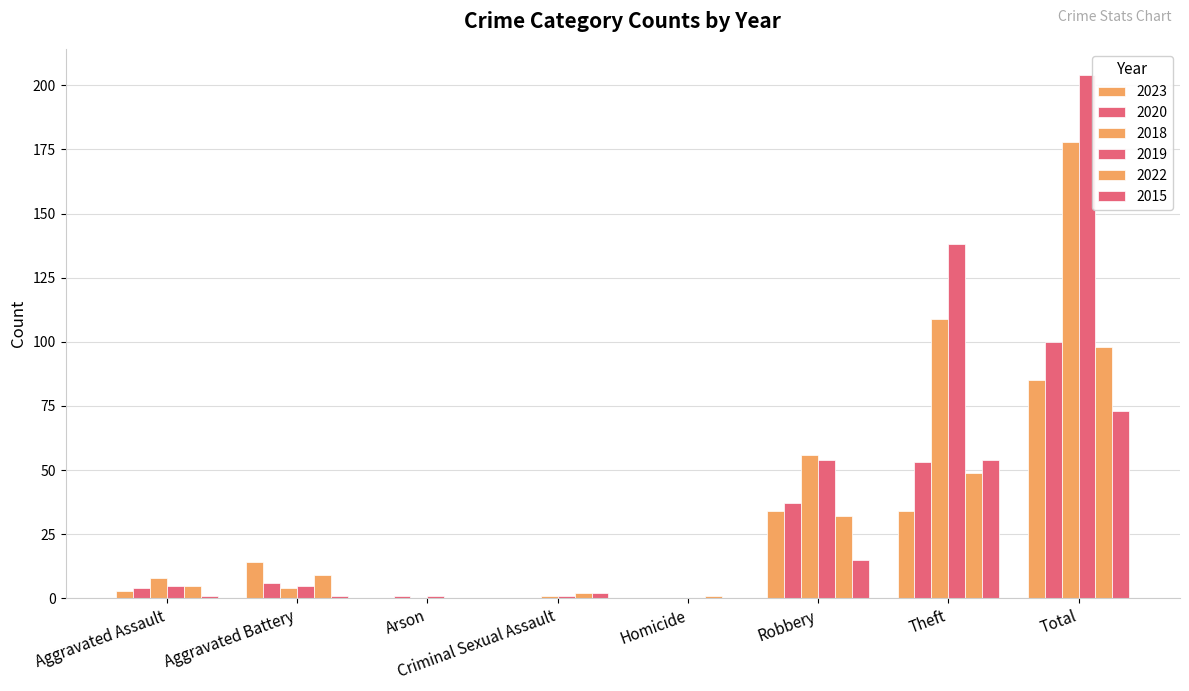

Count the number of categories in the chart.

8